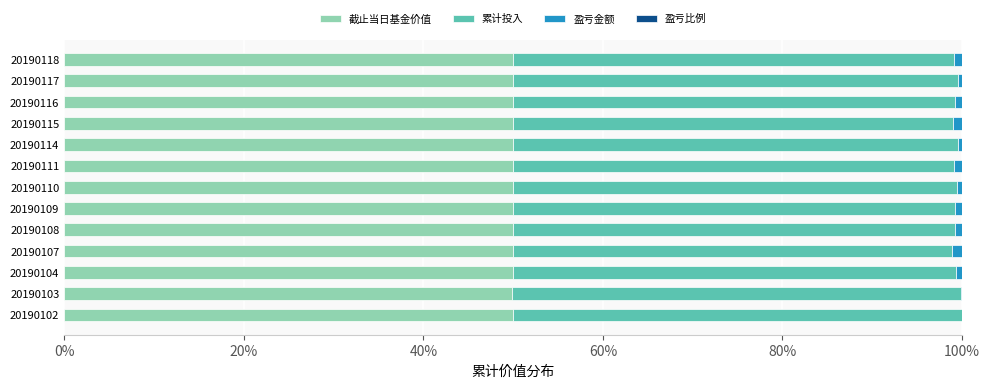

What is the sum of all 累计投入 values?

6.4